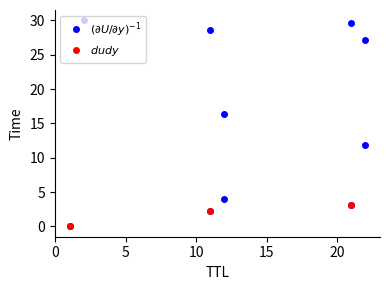

What is the label of the 10th point from the right?

1